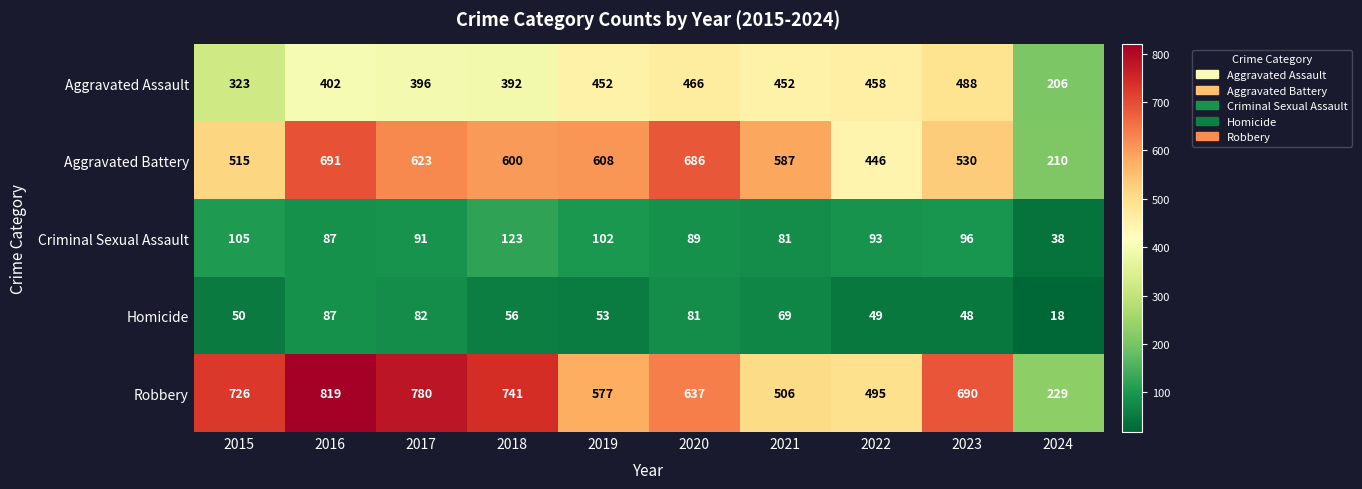

At which category is the sum across all series the highest?

2016